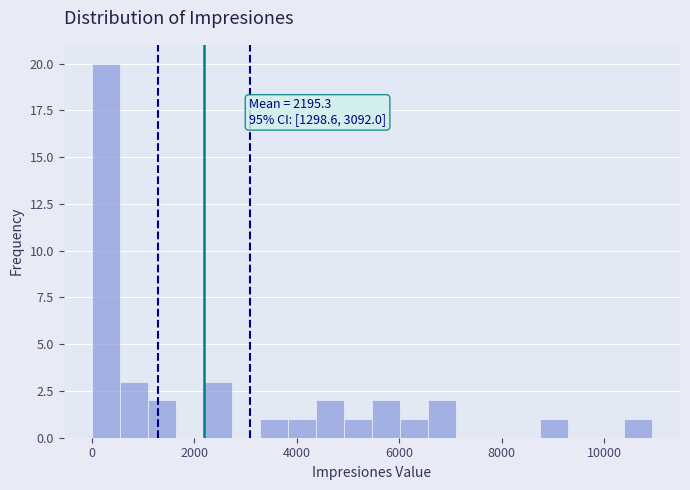

Around what value on the x-axis is the tallest bar? Give the approximate position of its centre, as read against the axis.

200